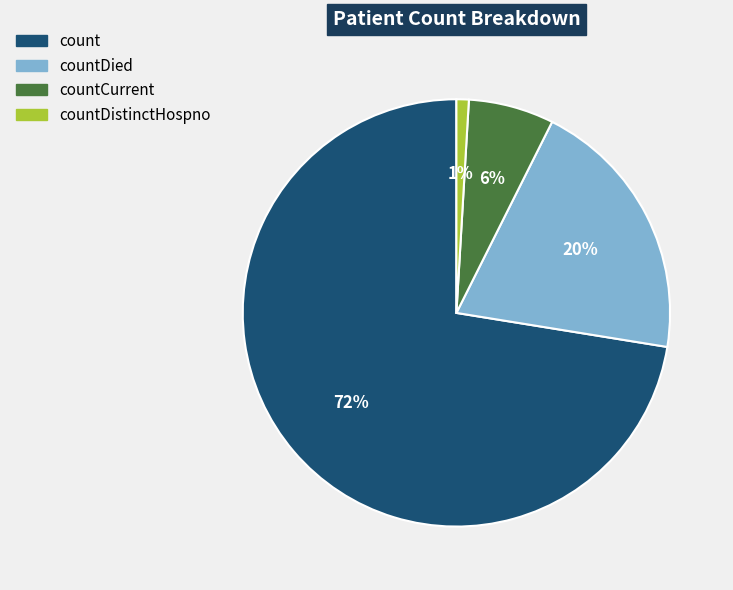

To the nearest percent, what is the difference between the largest and smallest slice percentages?

72%